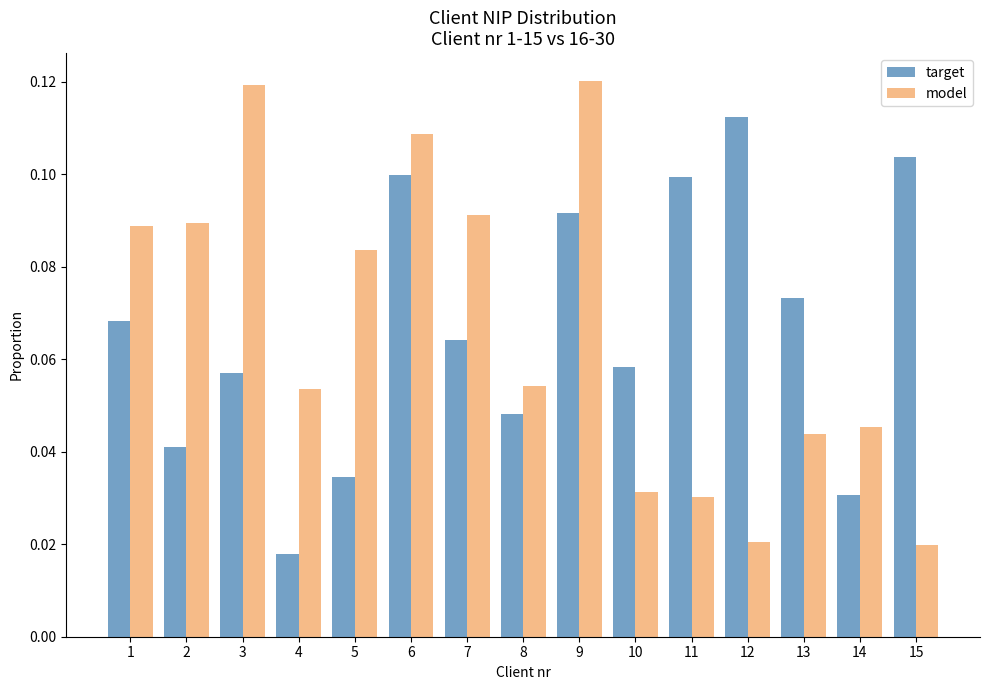

Which category has the highest value in the target series?

12